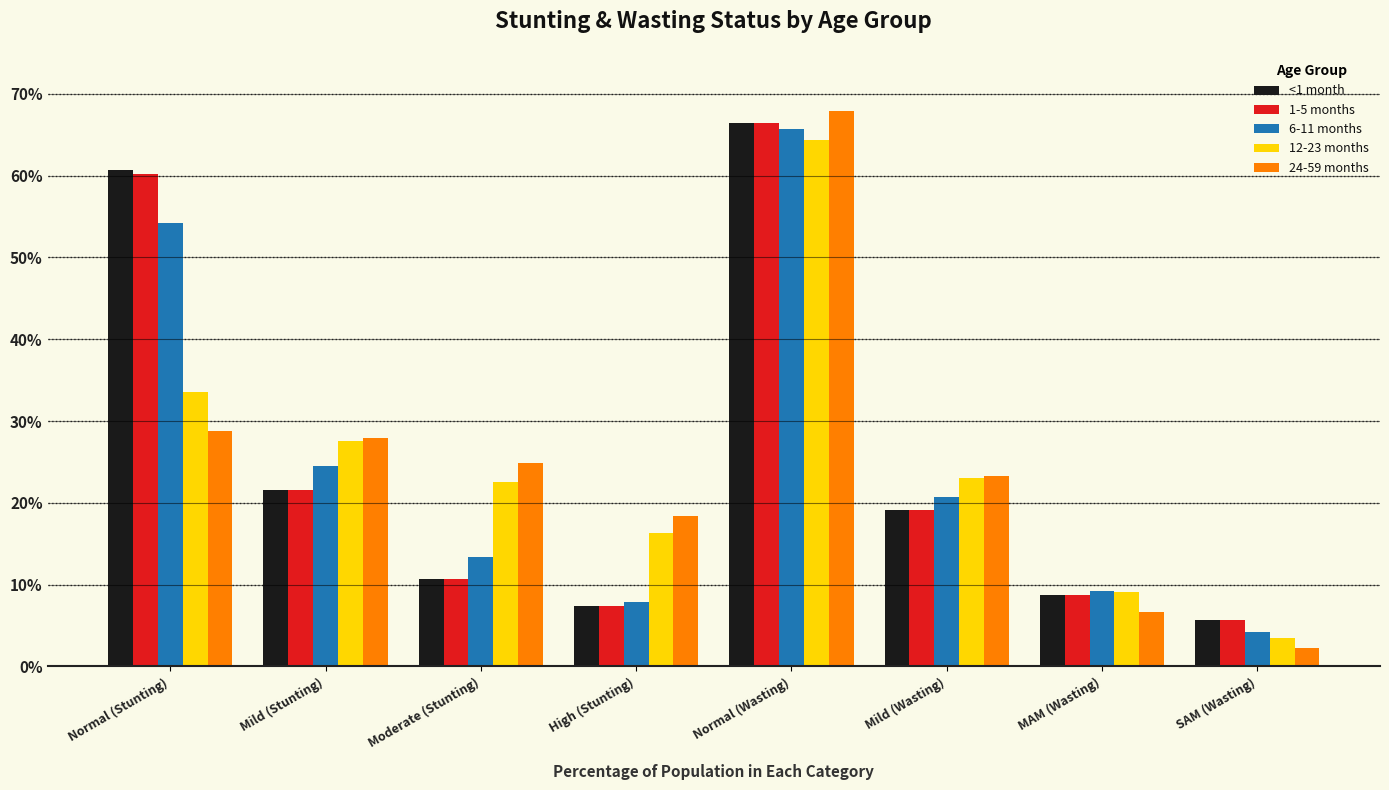

Is it true that 6-11 months equals 0.2 at Mild (Stunting)?

True